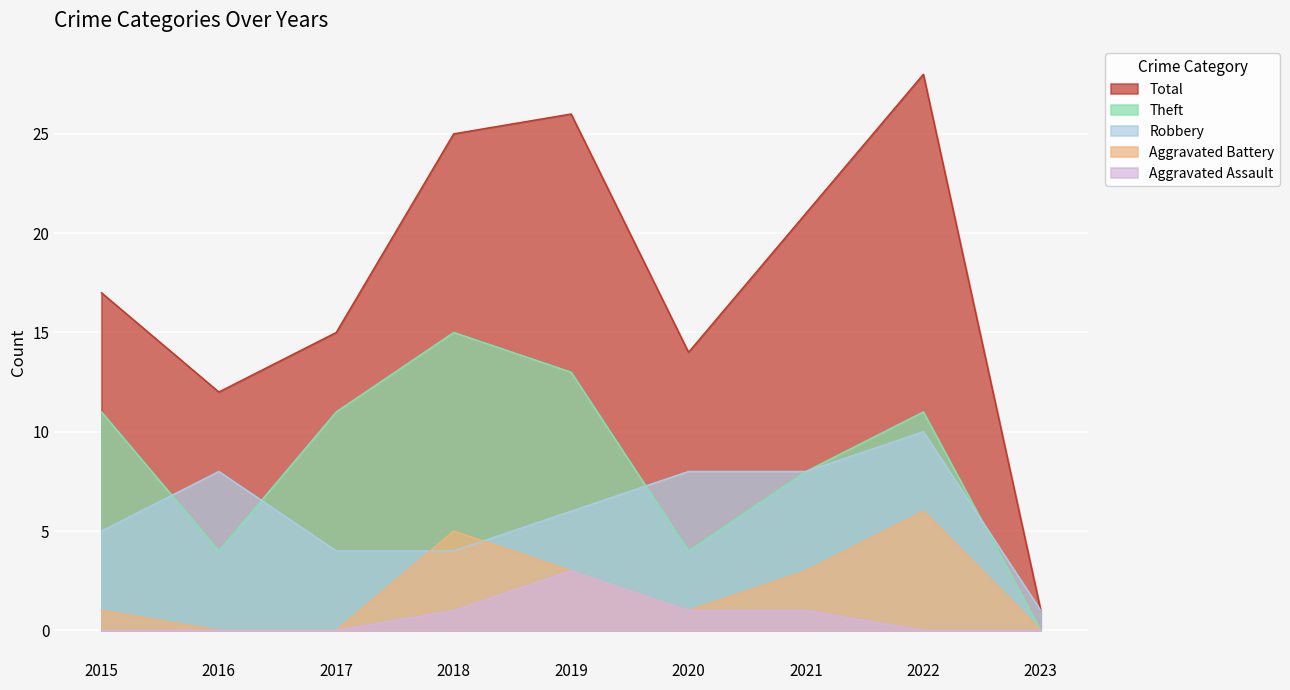

How many lines are shown in the chart?

5